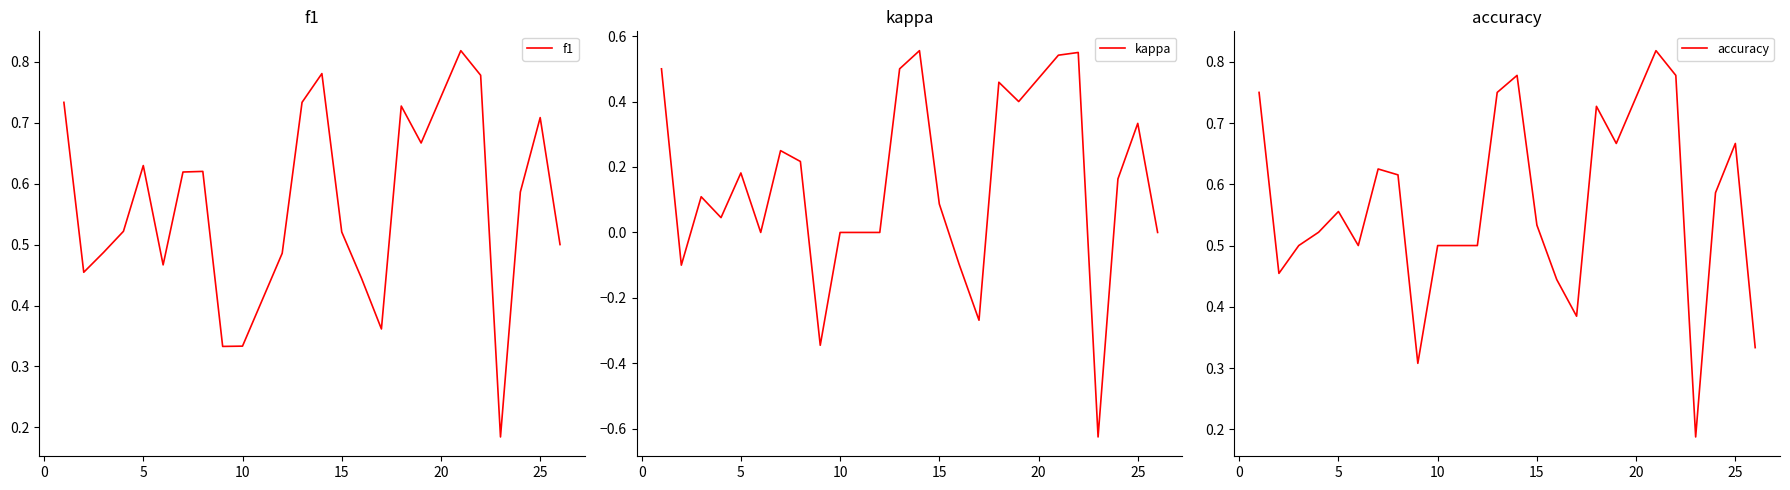

Count the accuracy values in the range 0 to 1.

24